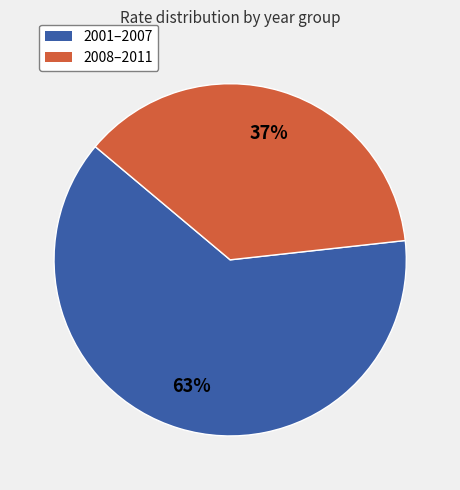

Does any single category account for the majority?

Yes